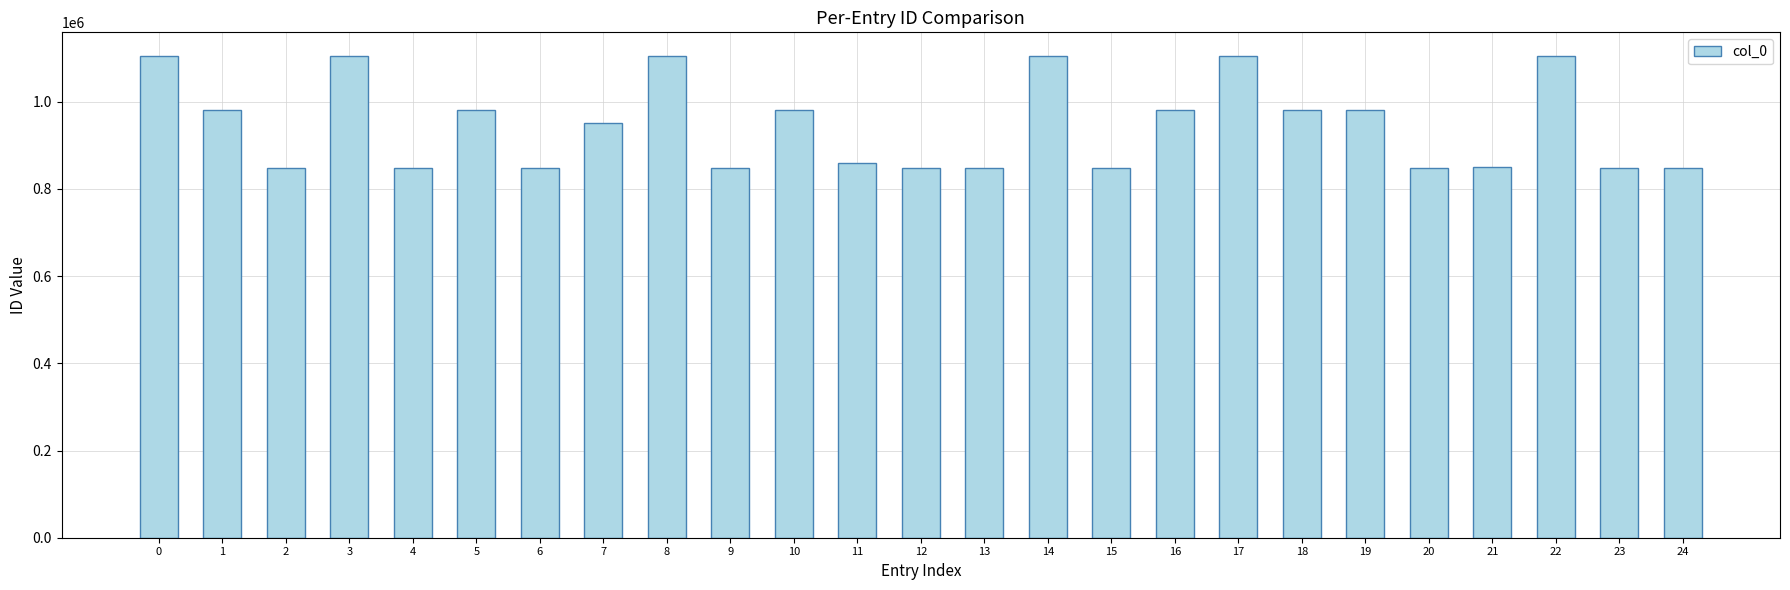

What is the ratio of the value at 24 to the value at 9?

1.0